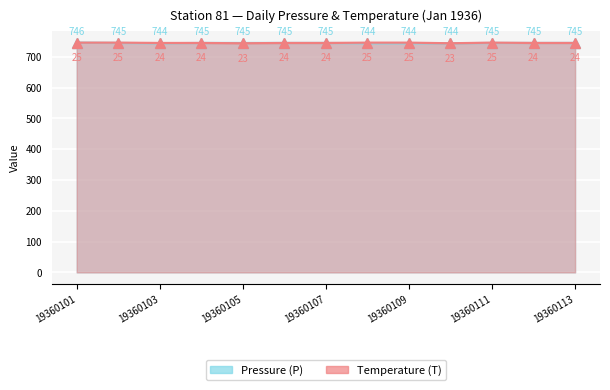

What is the maximum value shown in the chart?

746